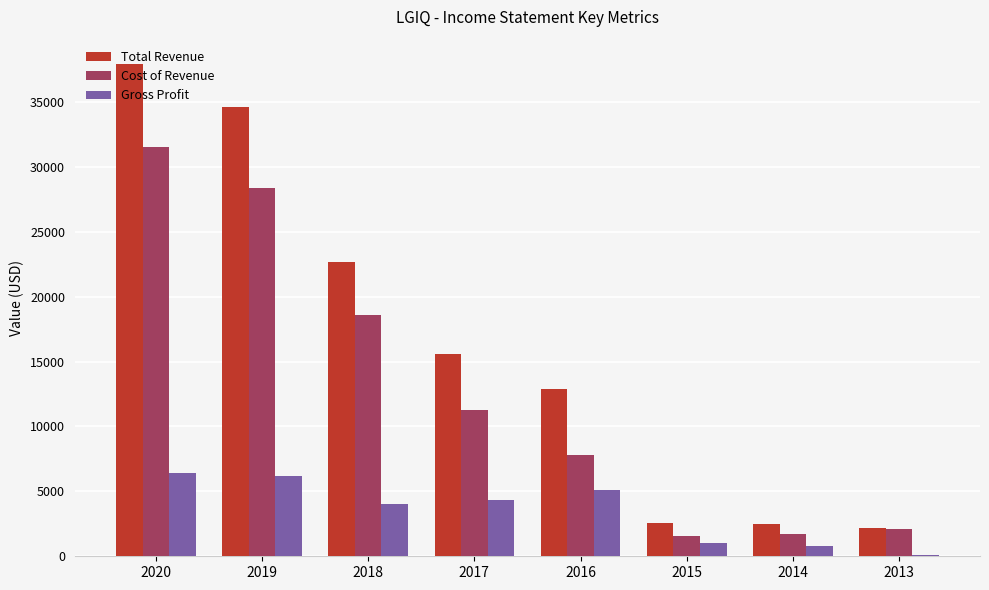

Between 2019 and 2014, which series saw the biggest shift?

Total Revenue